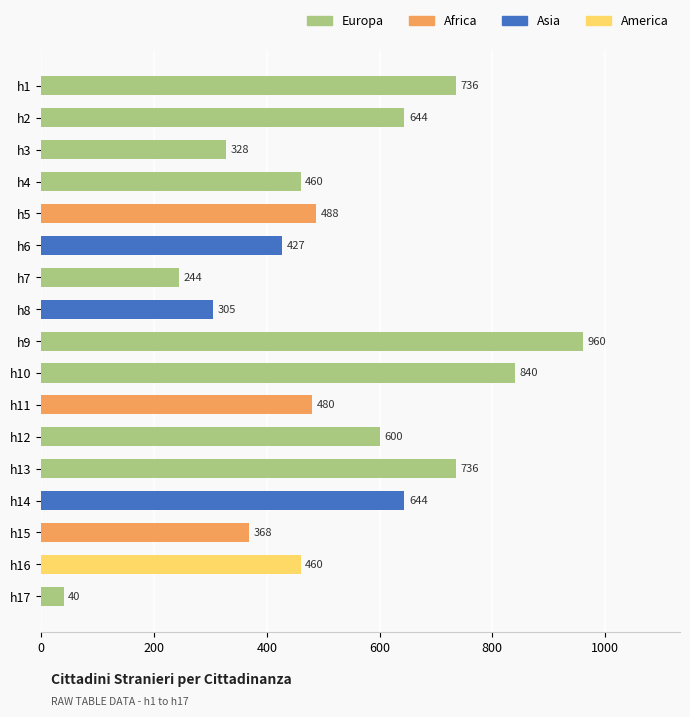

What is the minimum value shown in the chart?

40